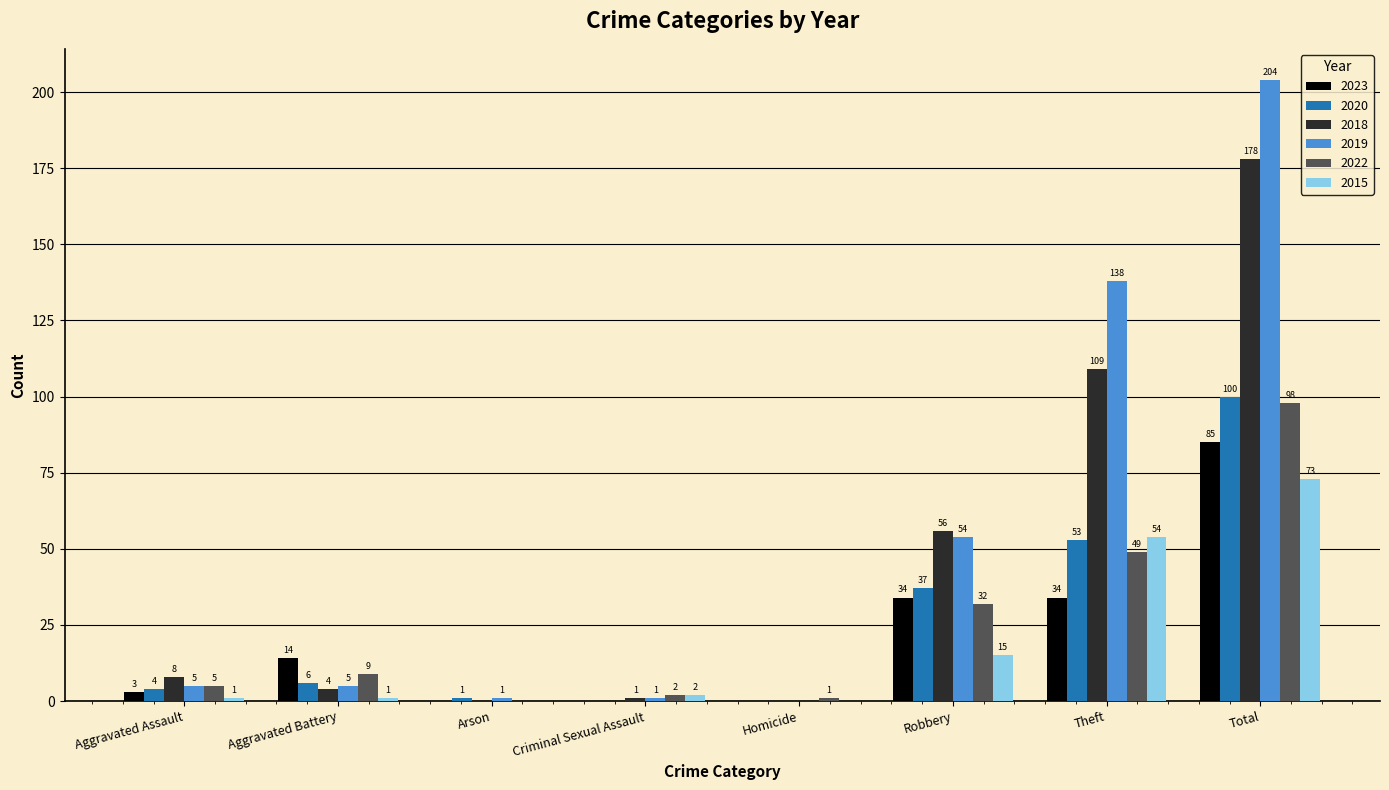

What is the approximate value of 2022 at Robbery, to the nearest 5?

30